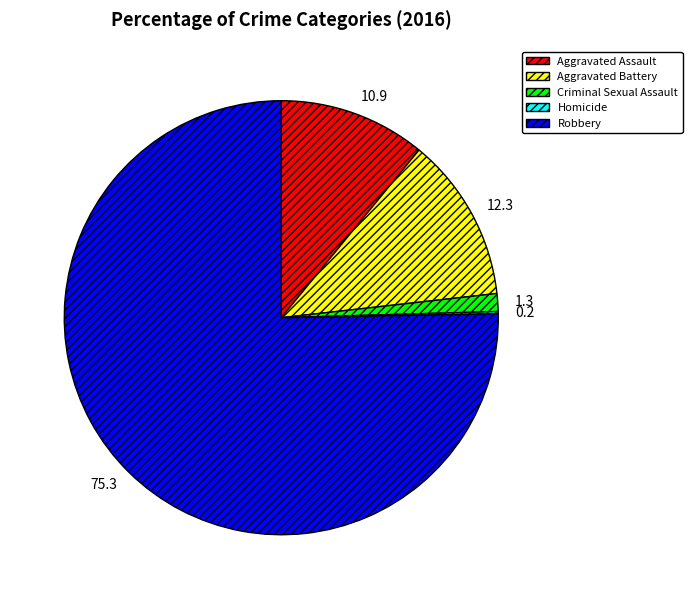

Does Criminal Sexual Assault account for over 50% of the chart?

No